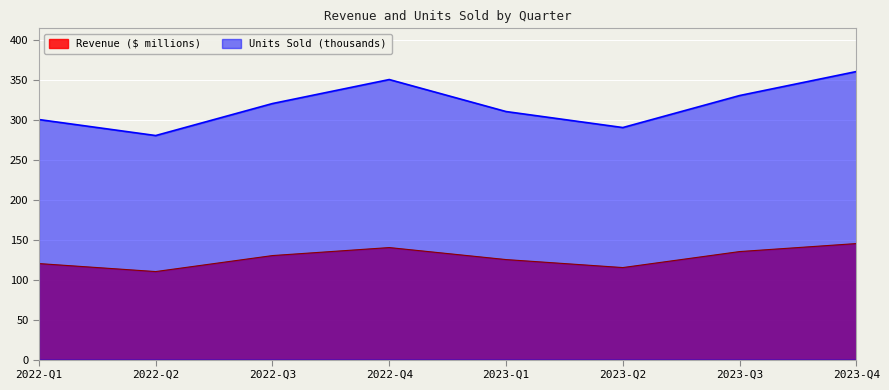

True or false: Revenue ($ millions) and Units Sold (thousands) intersect in this chart.

False